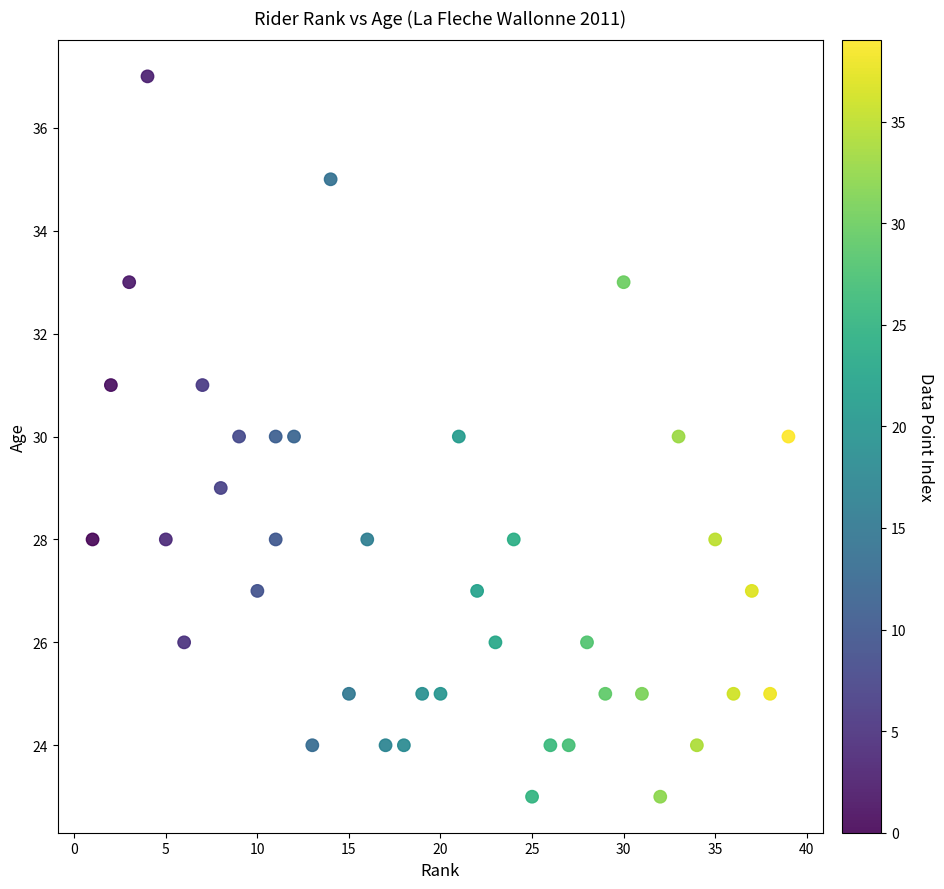

What is the range of X values (max minus min)?

38